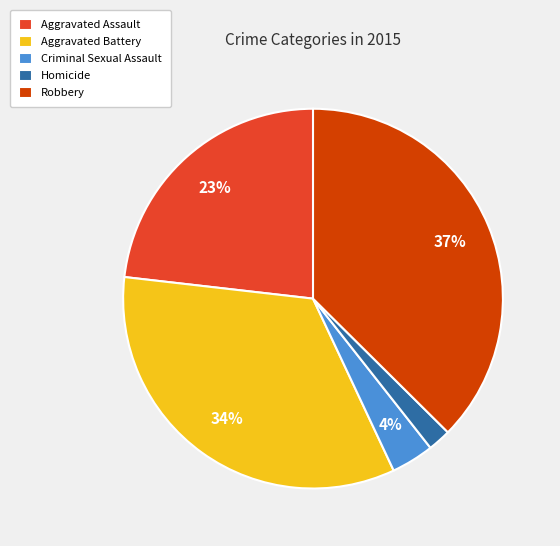

Which category has the smallest portion of the pie?

Homicide